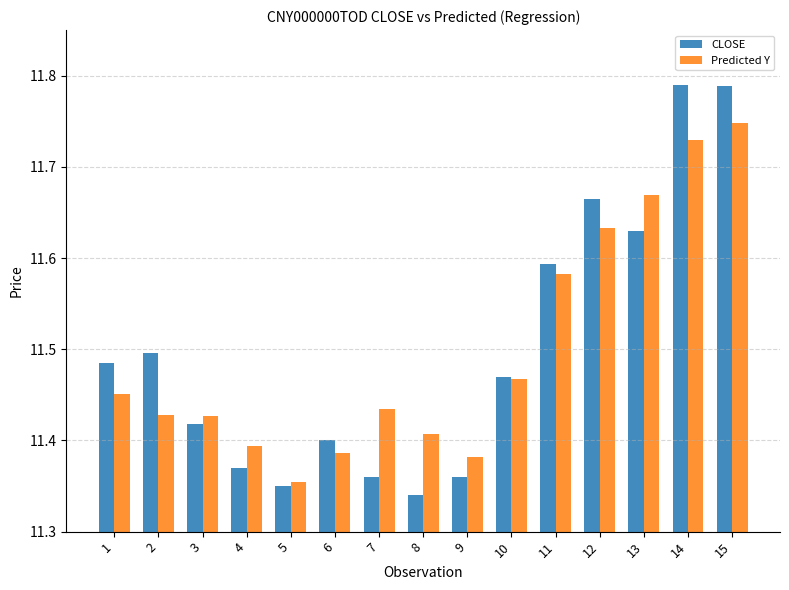

Rank the series by their maximum value, from lowest to highest.

Predicted Y, CLOSE